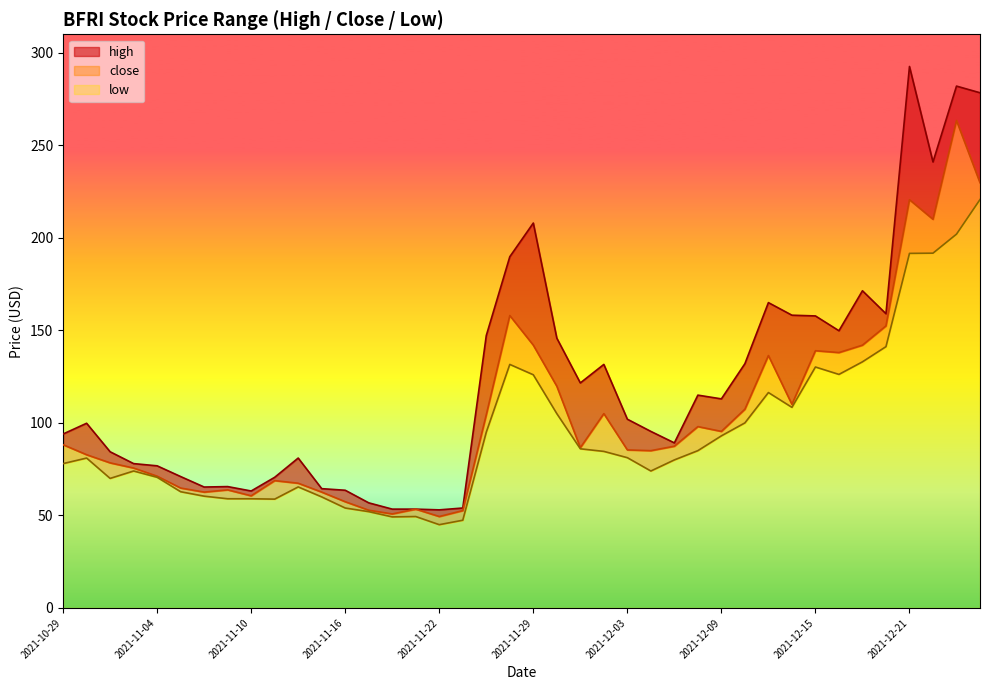

Which series changed the most between 2021-11-11 and 2021-12-13?

high